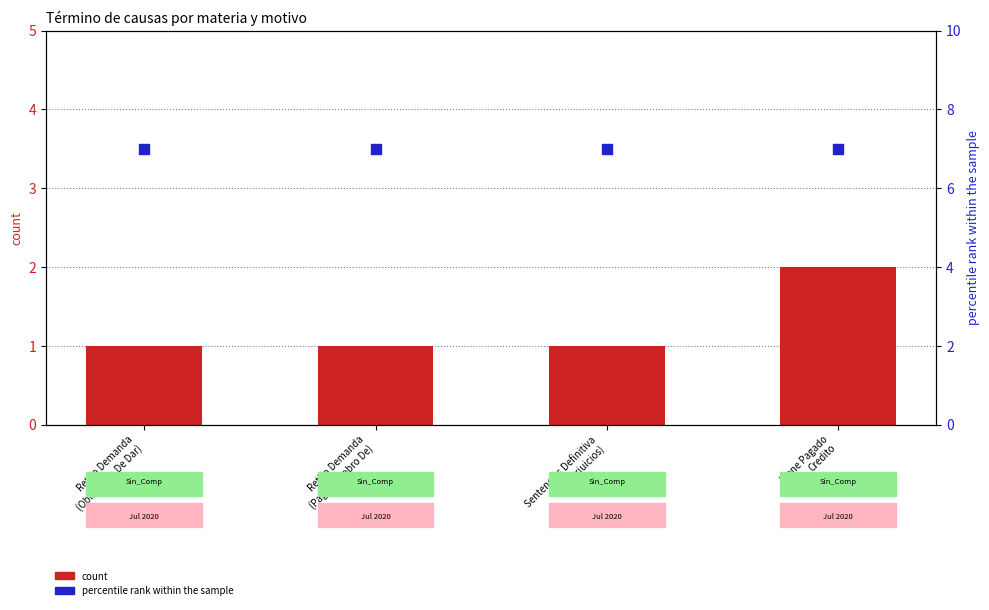

At which category is the sum across all series the highest?

Tiene Pagado
Credito